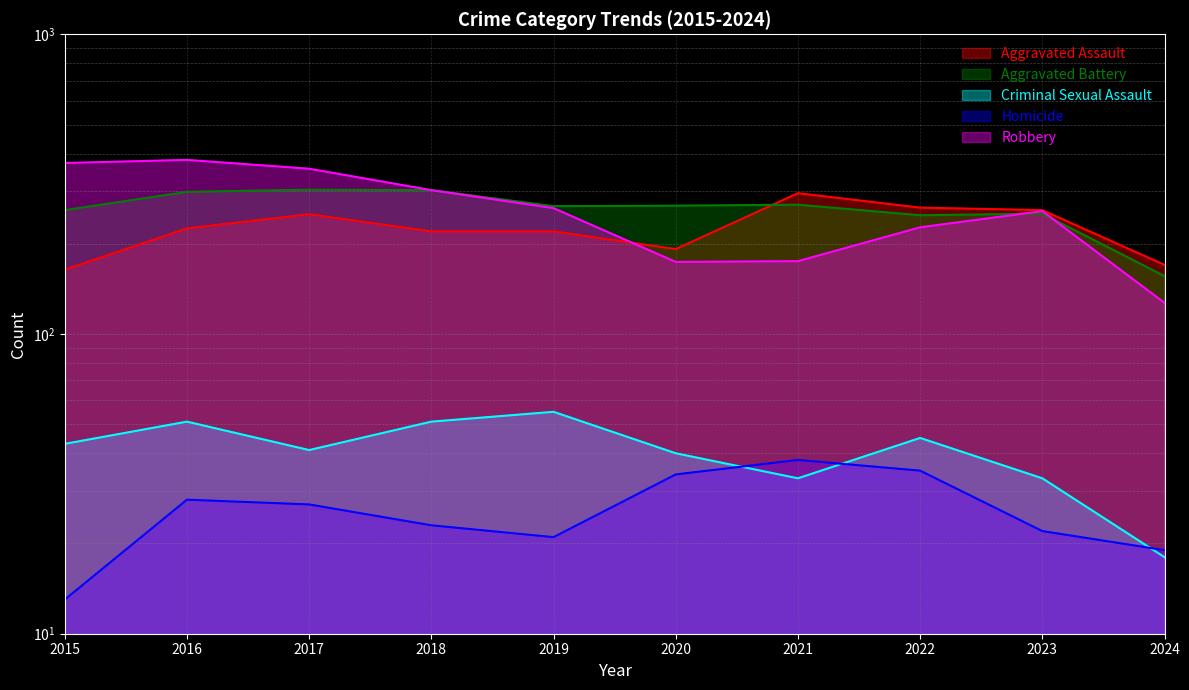

List the labels in order of Aggravated Assault value, smallest first.

2015, 2024, 2020, 2018, 2019, 2016, 2017, 2023, 2022, 2021